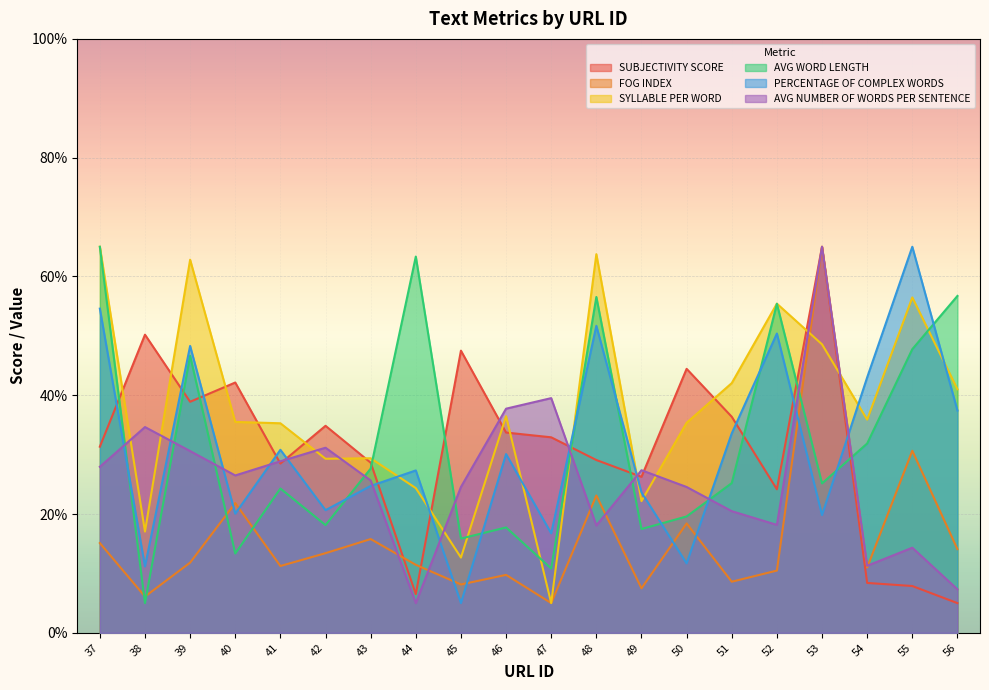

Reading right to left, extract all data points from this chart.

SUBJECTIVITY SCORE: 56=5.0	55=7.9	54=8.4	53=65.0	52=24.2	51=36.4	50=44.4	49=26.3	48=29.1	47=32.9	46=33.7	45=47.5	44=6.5	43=28.6	42=34.9	41=28.5	40=42.1	39=38.9	38=50.2	37=31.3
FOG INDEX: 56=14.1	55=30.7	54=11.0	53=65.0	52=10.5	51=8.6	50=18.4	49=7.5	48=23.1	47=5.0	46=9.8	45=8.1	44=11.4	43=15.8	42=13.4	41=11.2	40=21.8	39=11.8	38=6.1	37=15.1
SYLLABLE PER WORD: 56=41.0	55=56.5	54=35.9	53=48.6	52=55.4	51=42.0	50=35.4	49=22.2	48=63.7	47=5.0	46=36.5	45=12.7	44=24.4	43=29.4	42=29.3	41=35.3	40=35.5	39=62.8	38=17.1	37=65.0
AVG WORD LENGTH: 56=56.7	55=47.8	54=31.9	53=25.2	52=55.4	51=25.2	50=19.6	49=17.5	48=56.5	47=10.8	46=17.7	45=15.9	44=63.4	43=27.7	42=18.1	41=24.3	40=13.3	39=46.7	38=5.0	37=65.0
PERCENTAGE OF COMPLEX WORDS: 56=37.4	55=65.0	54=43.0	53=19.8	52=50.4	51=33.6	50=11.7	49=23.6	48=51.7	47=16.7	46=30.1	45=5.0	44=27.3	43=24.7	42=20.6	41=30.8	40=20.1	39=48.3	38=11.2	37=54.6
AVG NUMBER OF WORDS PER SENTENCE: 56=7.3	55=14.3	54=11.3	53=65.0	52=18.2	51=20.5	50=24.6	49=27.4	48=18.1	47=39.5	46=37.7	45=24.6	44=5.0	43=25.7	42=31.2	41=28.9	40=26.5	39=30.6	38=34.6	37=28.0